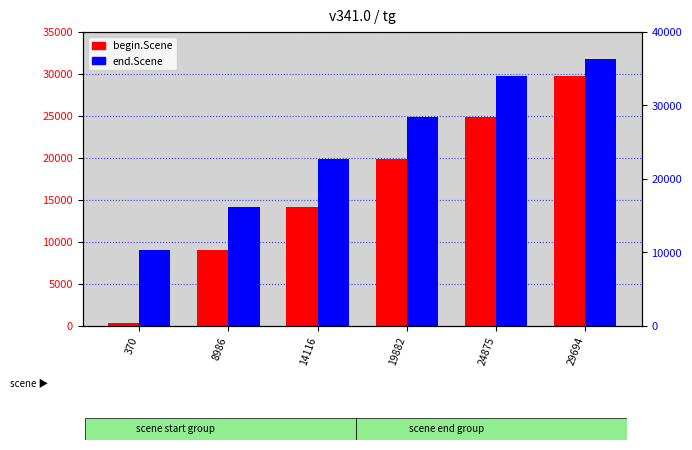

List the labels in order of end.Scene value, smallest first.

370, 8986, 14116, 19882, 24875, 29694